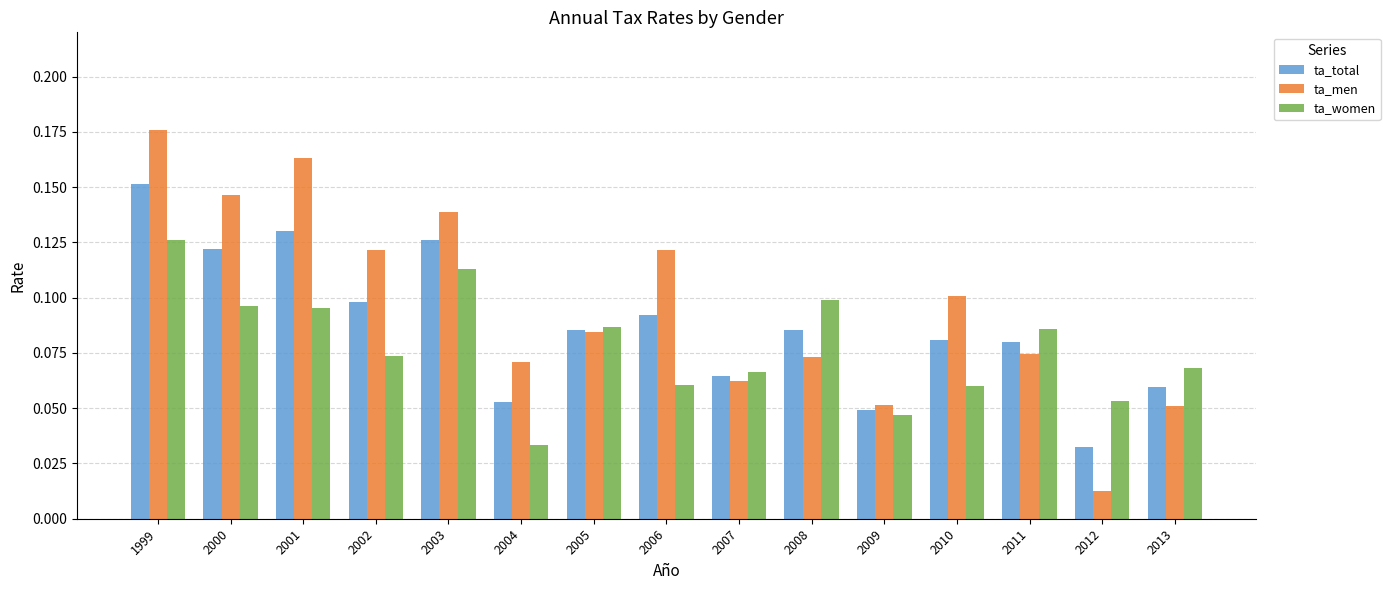

Which series has the widest spread of values?

ta_men